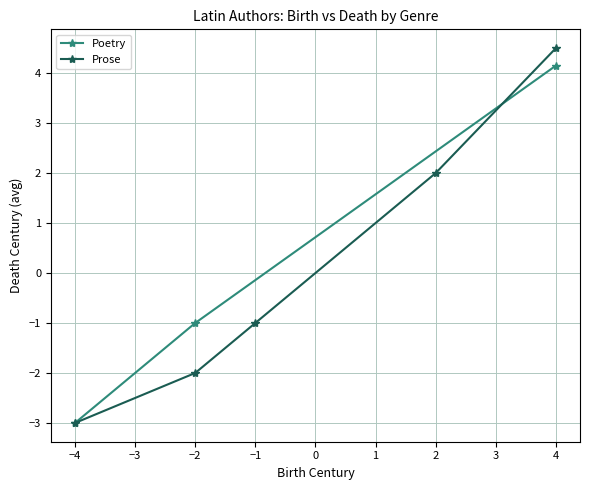

Does the chart have visible grid lines?

Yes